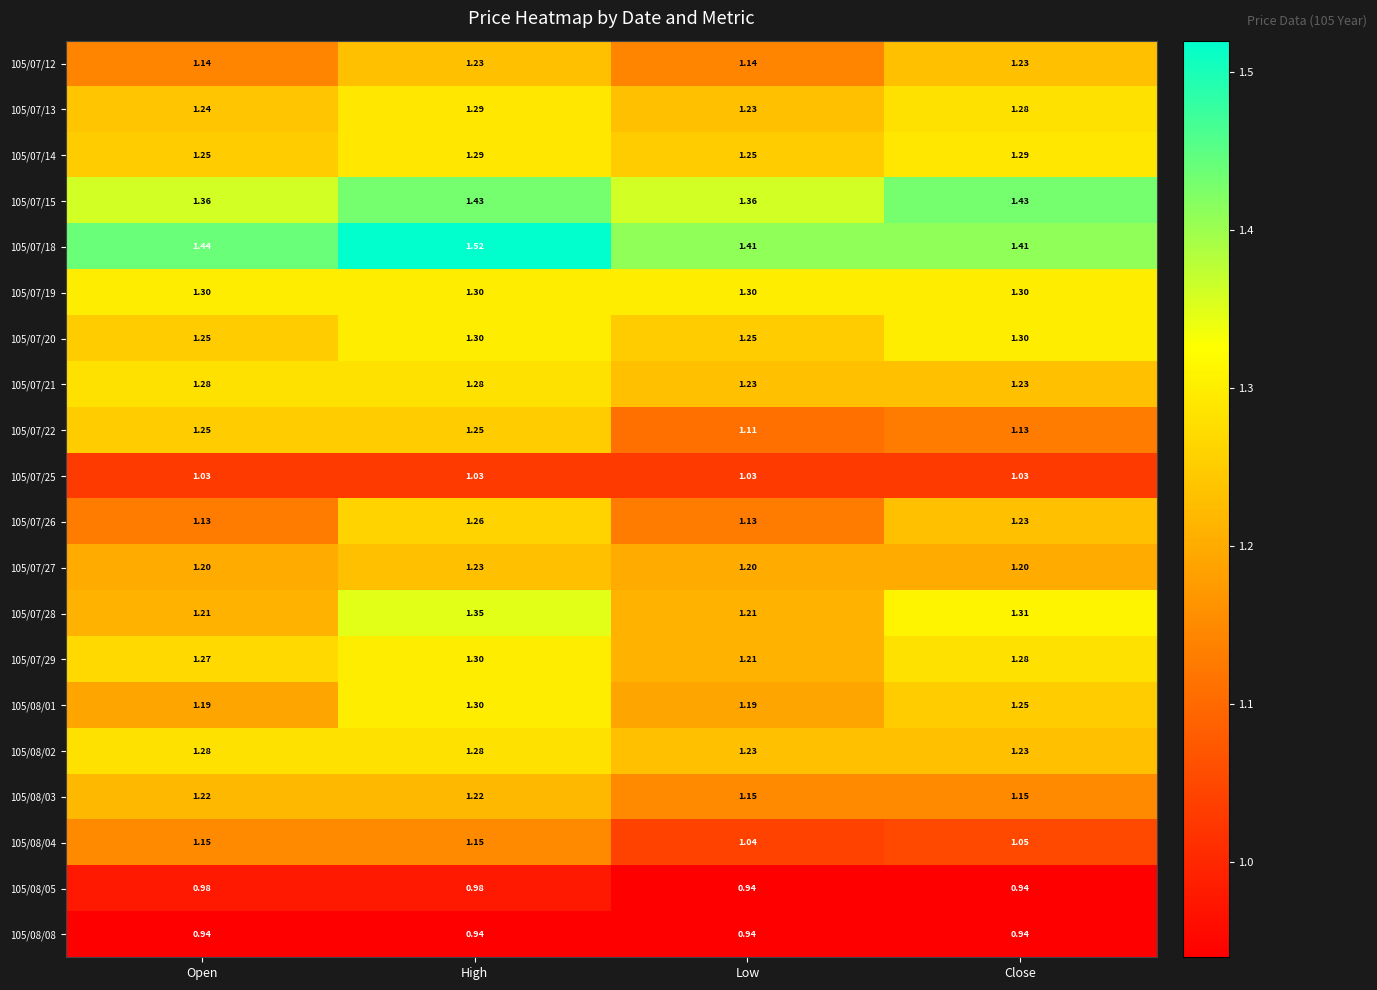

Which series has the largest total across all categories?

105/07/18